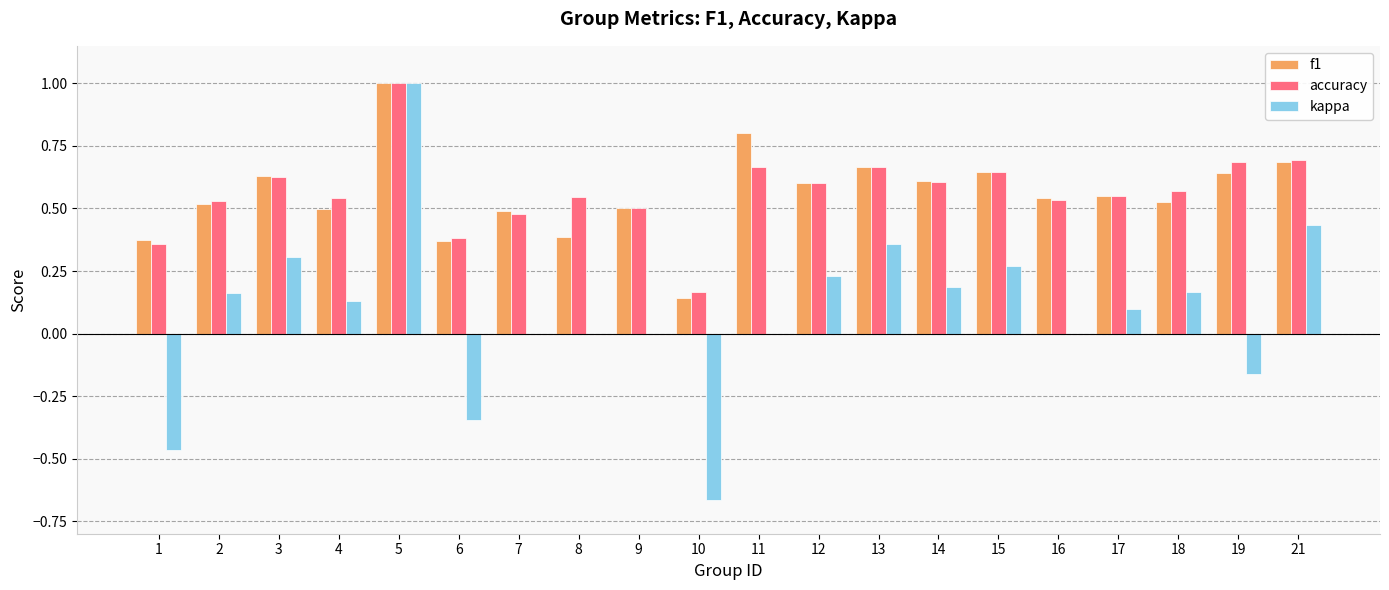

What is the greatest value displayed?

1.0